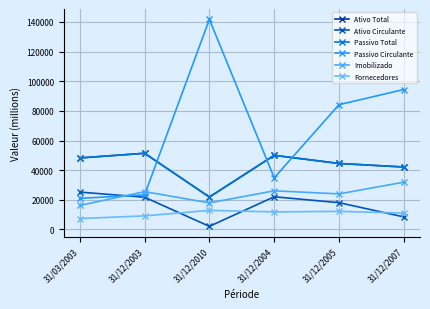

Read the Ativo Total value at 31/12/2003, to the nearest 50.

51400